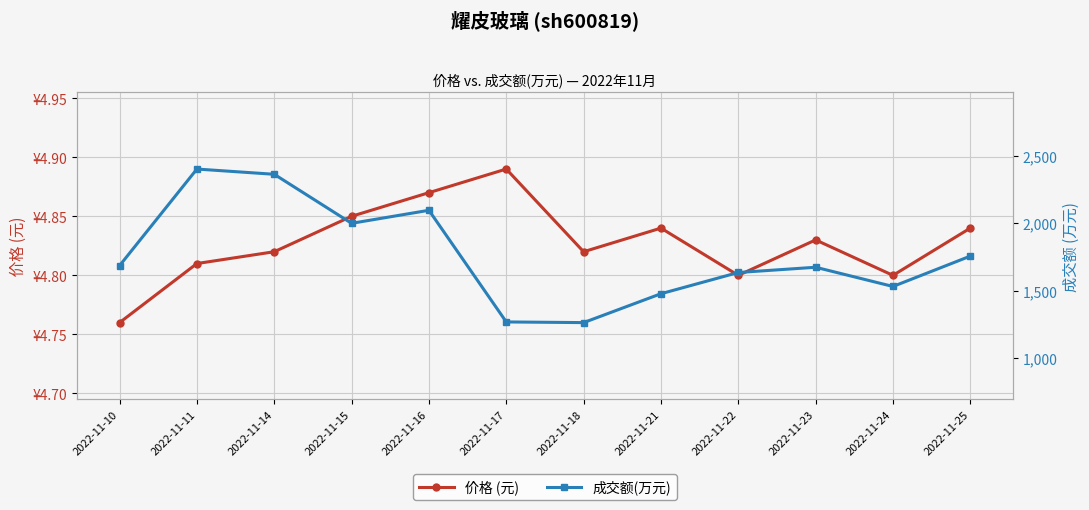

How many categories are shown in the chart?

12